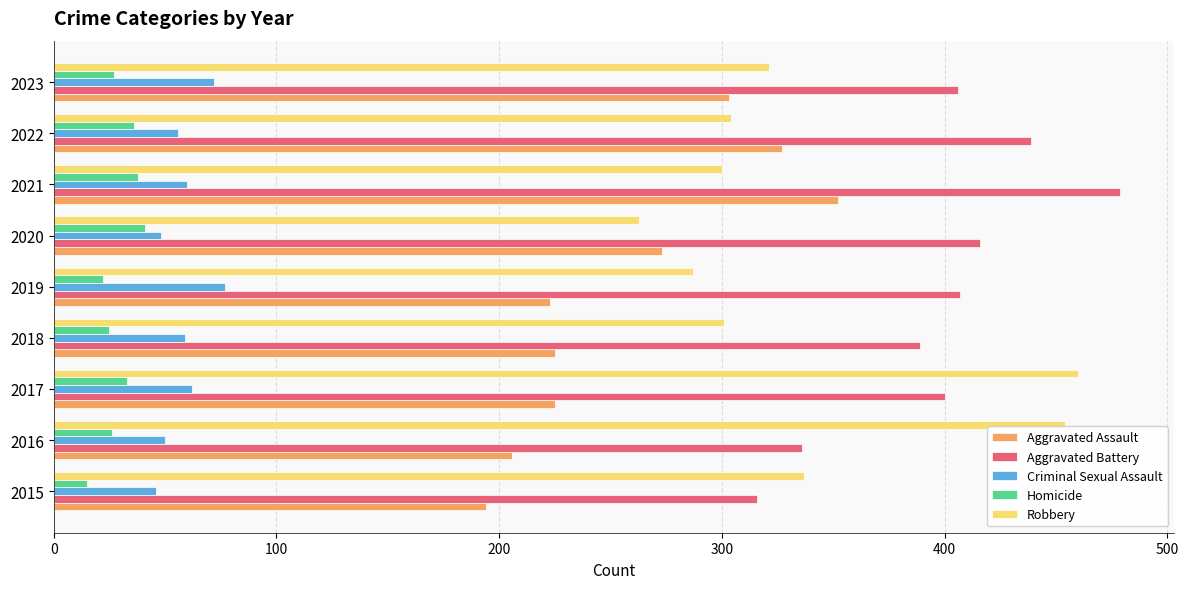

How many categories are shown in the chart?

9